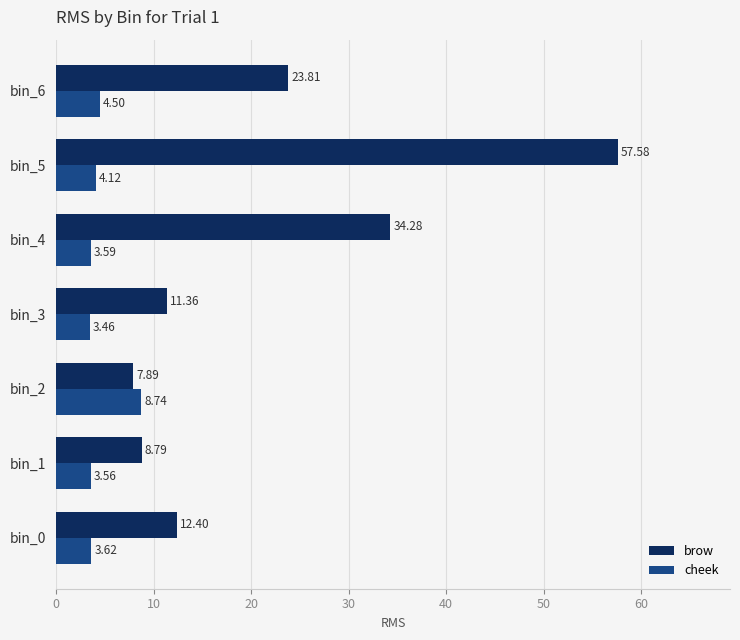

At which category is the sum across all series the highest?

bin_5